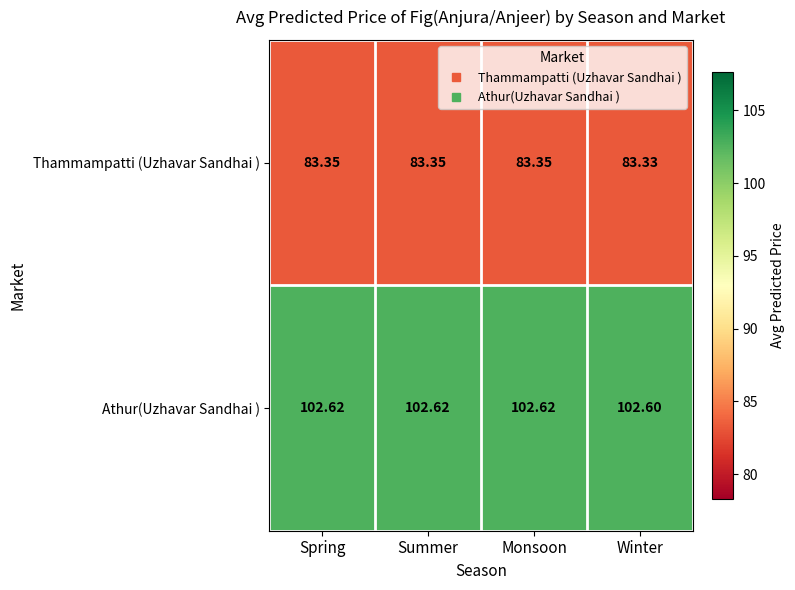

Rank the series at Summer from highest to lowest value.

Athur(Uzhavar Sandhai ), Thammampatti (Uzhavar Sandhai )